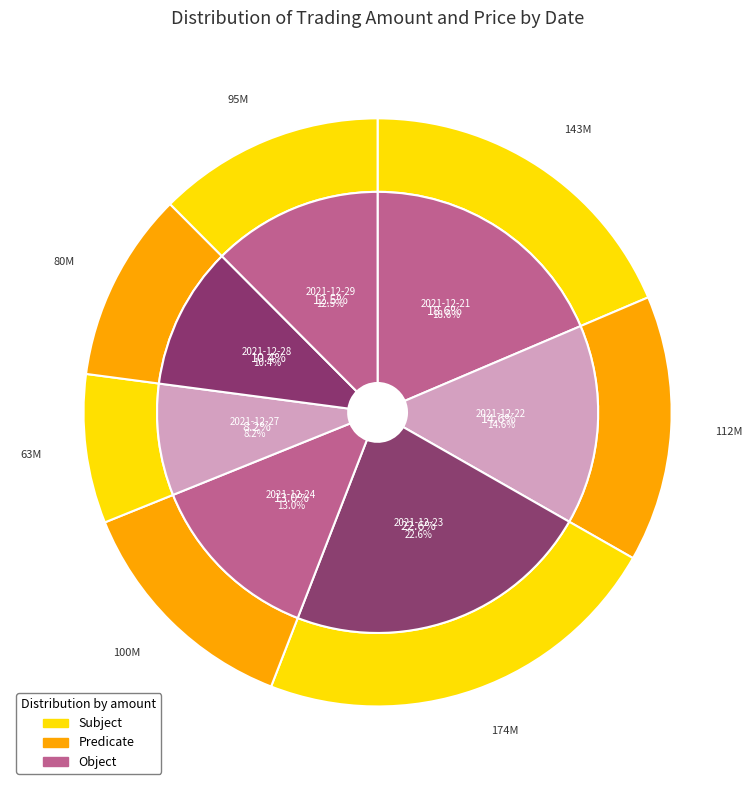

What is the smallest slice in the pie chart?

2021-12-27